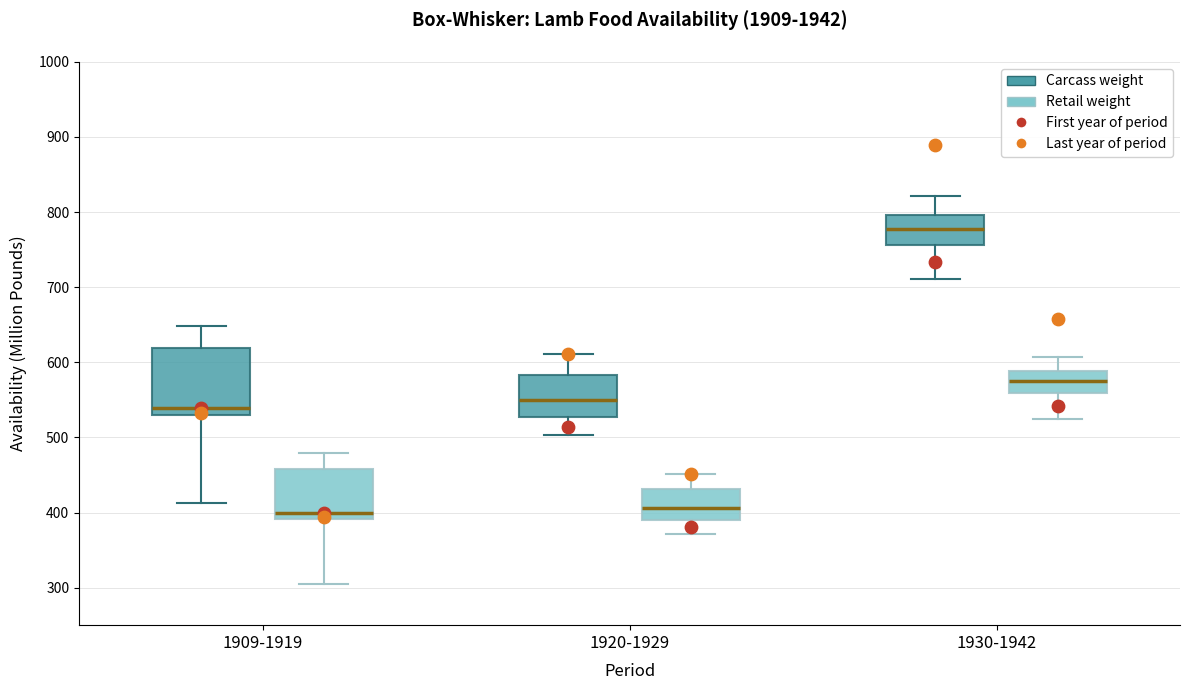

Where does the upper whisker of the box for 1920-1929 (Carcass weight) end on the y-axis? The values are not printed on the chart, so give them approximately, as read against the axis.

610